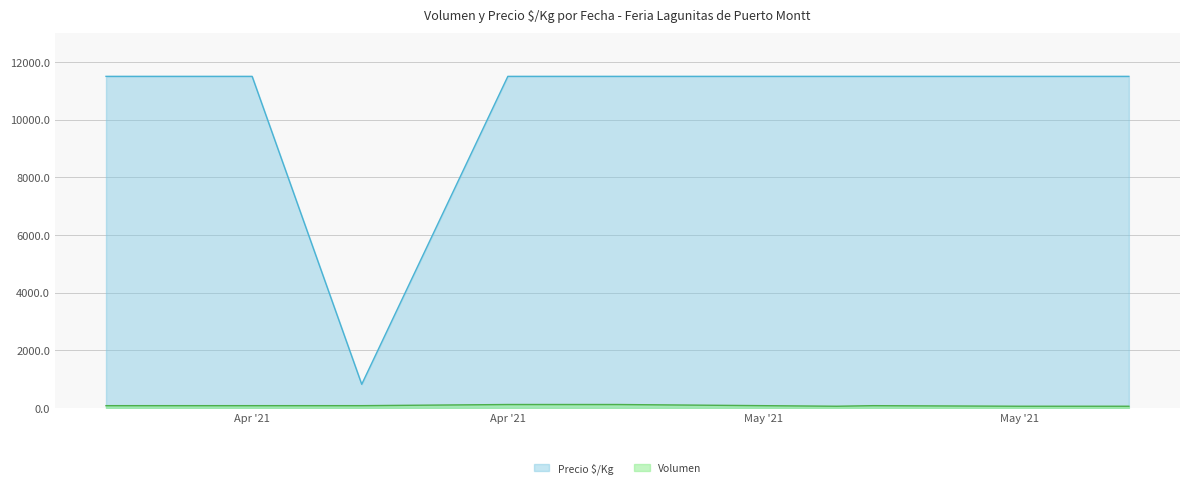

At which category is the sum across all series the highest?

Apr '21